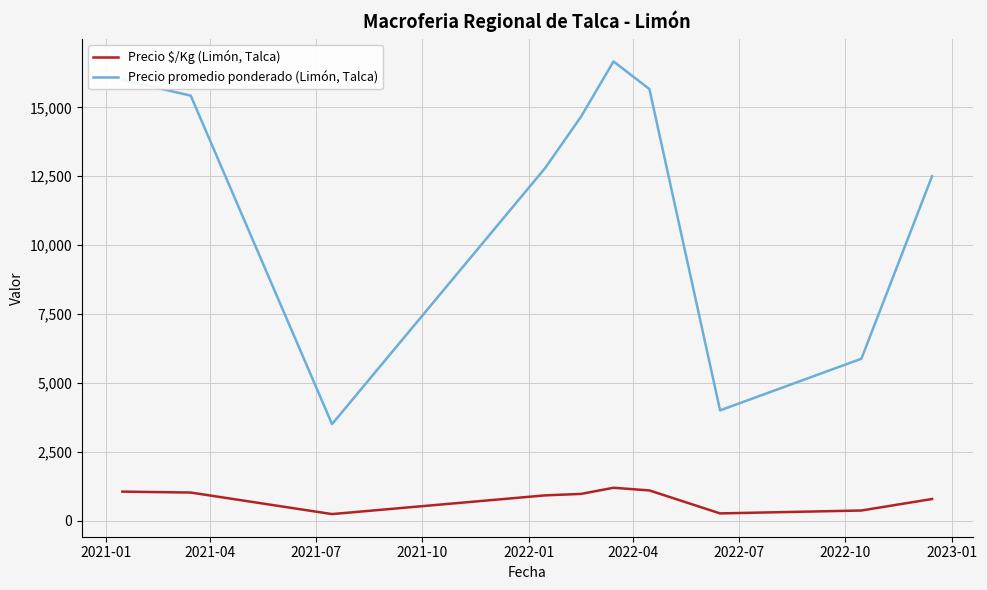

At how many categories does at least one series exceed 10215?

7